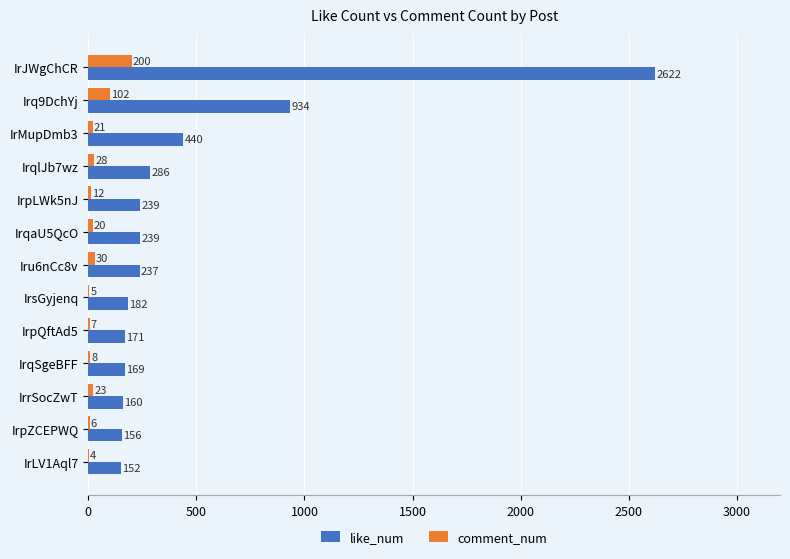

Which category has the highest value across all series?

IrJWgChCR